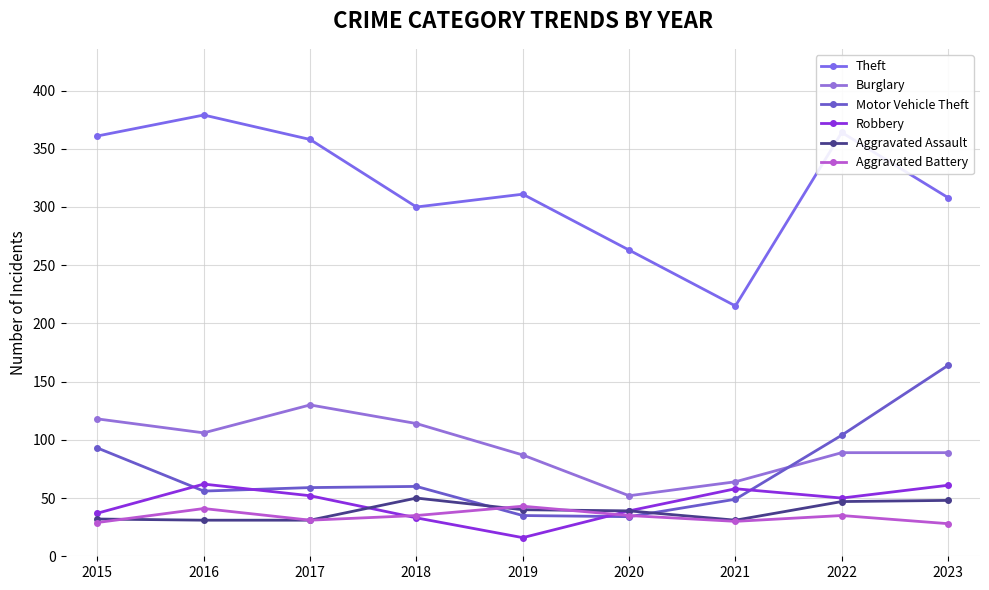

How many lines are shown in the chart?

6